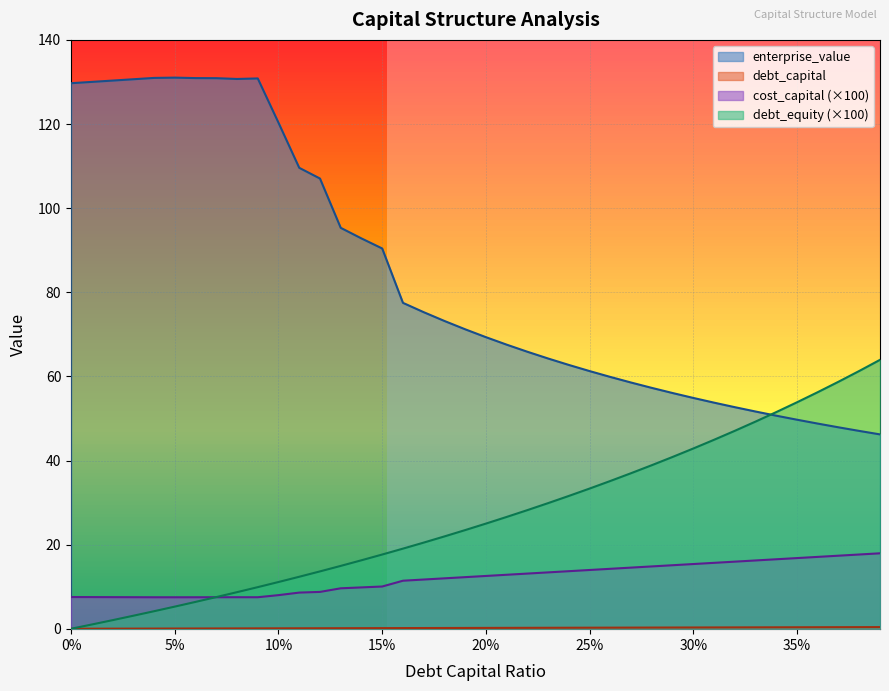

True or false: enterprise_value has a value of 20.6 at 0.19.

False